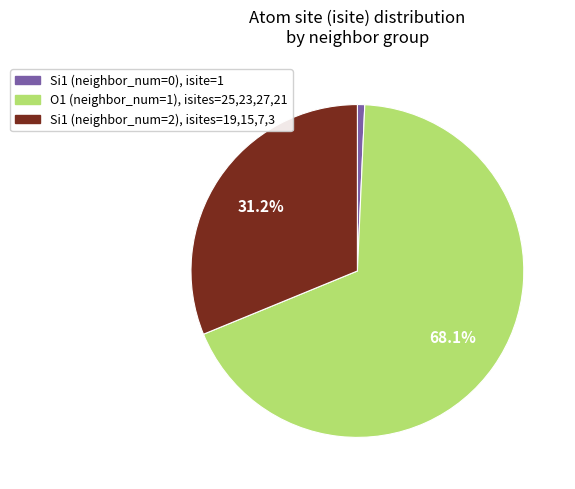

To the nearest percent, what is the average slice percentage?

33%